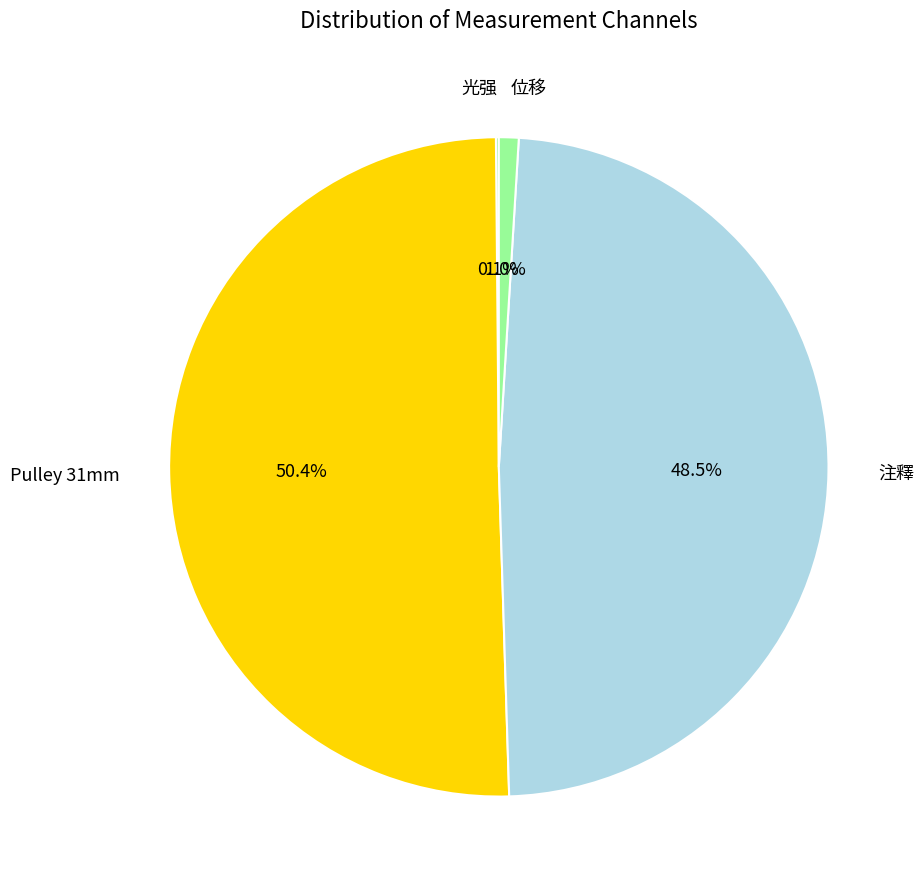

What portion of the pie excludes 注釋?

51.5%